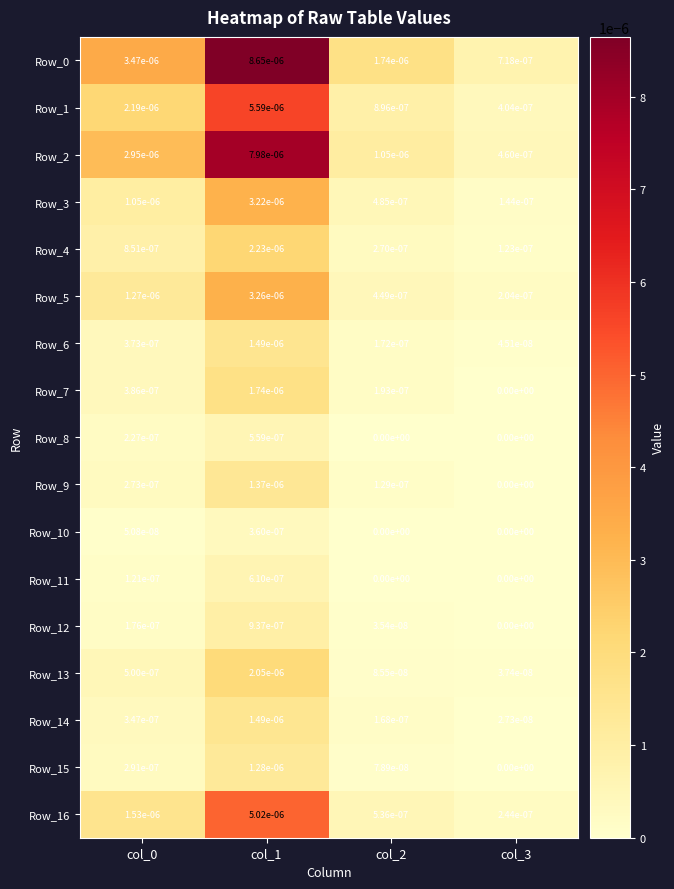

Is the value of Row_8 at col_0 greater than the value of Row_3 at col_3?

Yes